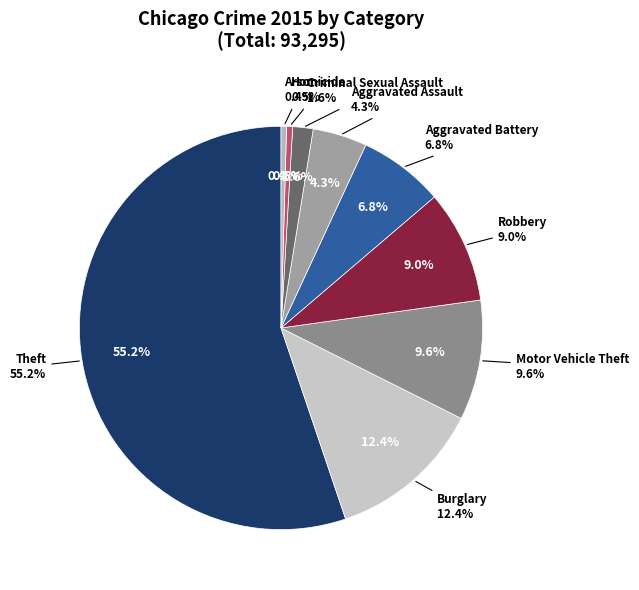

To the nearest percent, what percentage of the pie is Motor Vehicle Theft?

10%